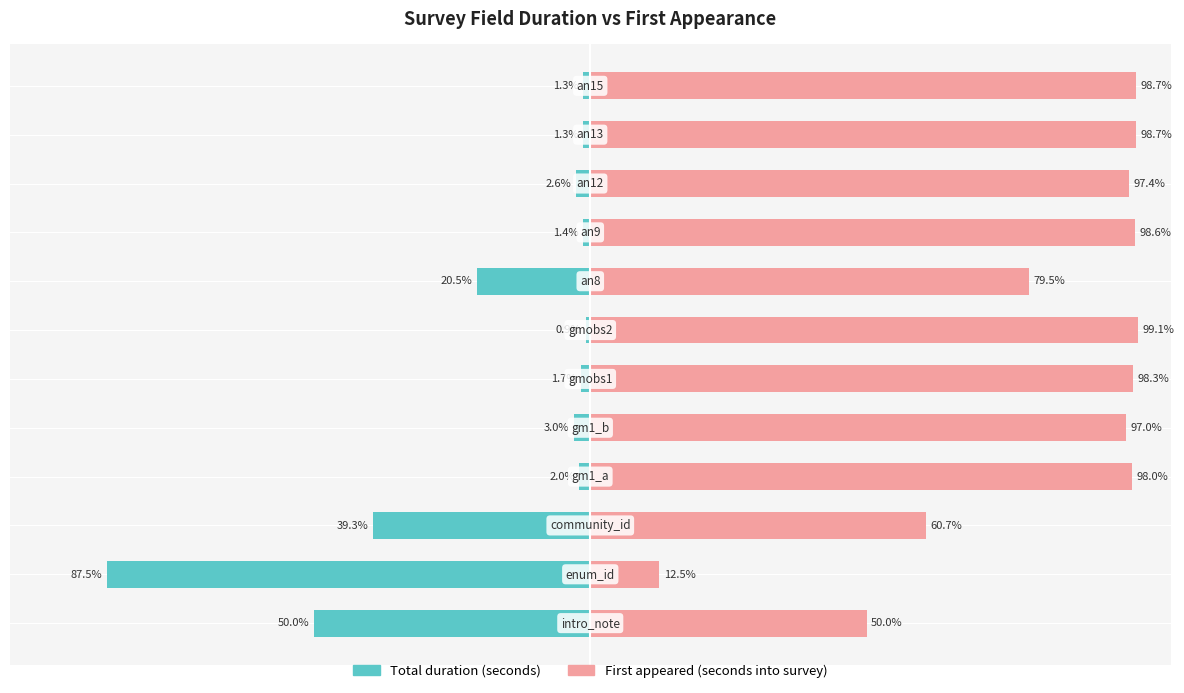

At how many categories does at least one series exceed -45?

12